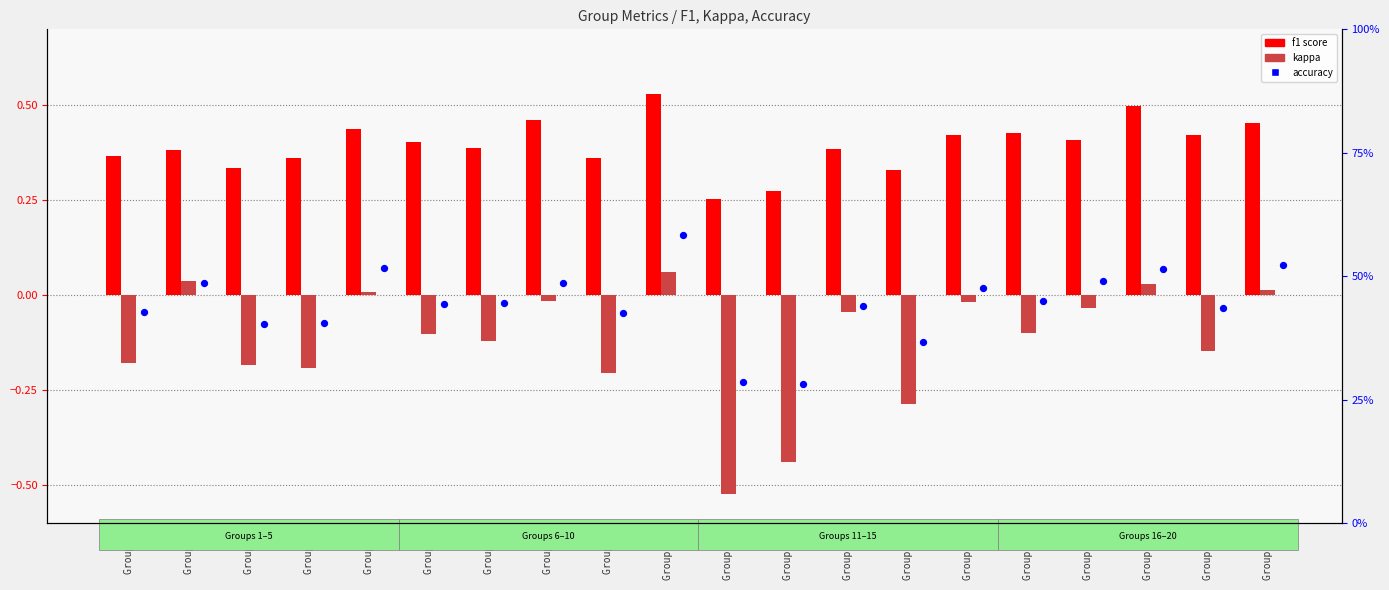

Which series reaches the minimum Y coordinate?

kappa